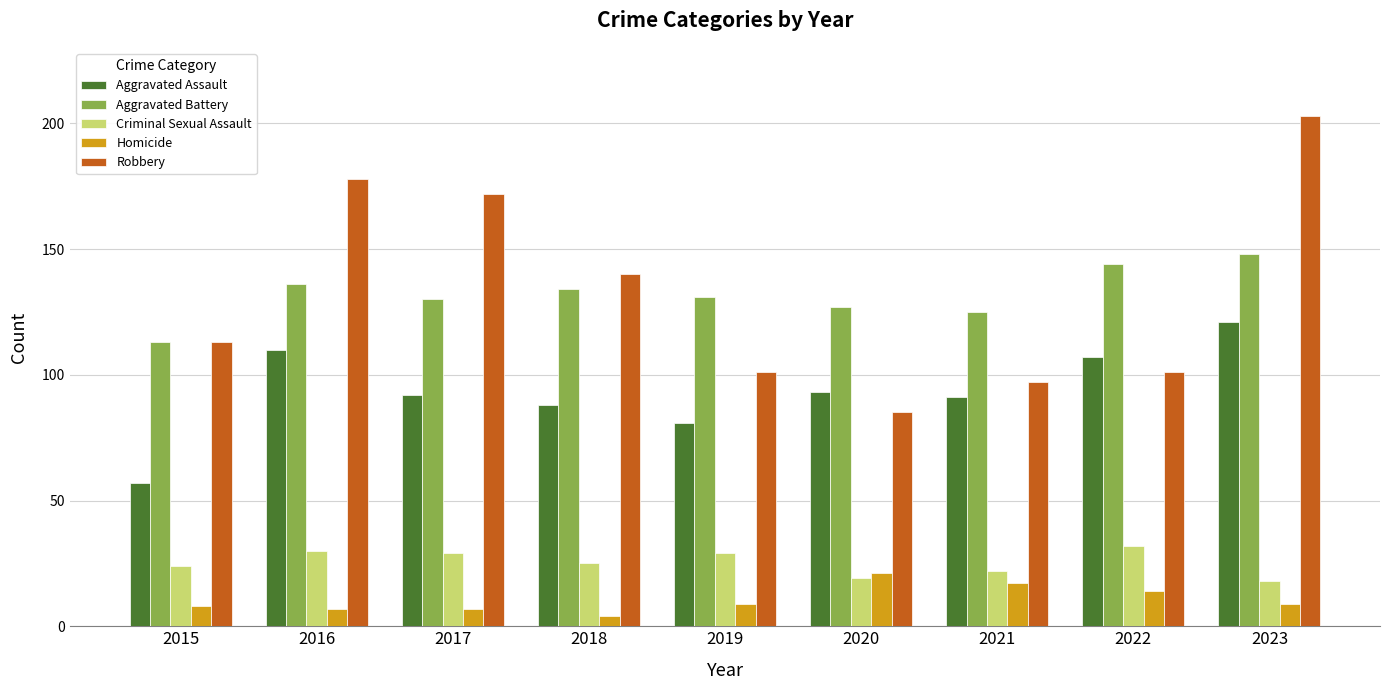

List the series in order of their peak value, highest first.

Robbery, Aggravated Battery, Aggravated Assault, Criminal Sexual Assault, Homicide